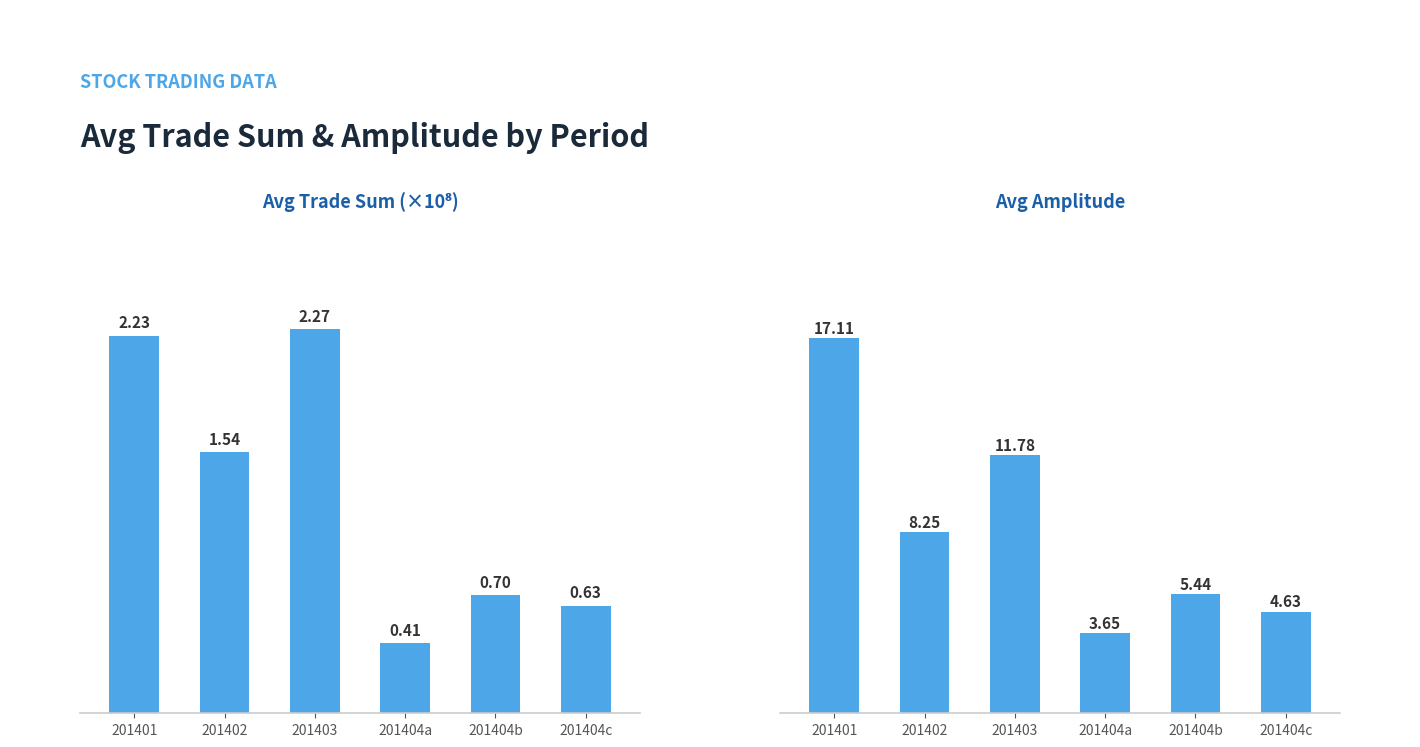

Reading left to right, extract all data points from this chart.

avg_trdsum: 2.2	1.5	2.3	0.4	0.7	0.6
avg_dampltd: 17.1	8.2	11.8	3.6	5.4	4.6